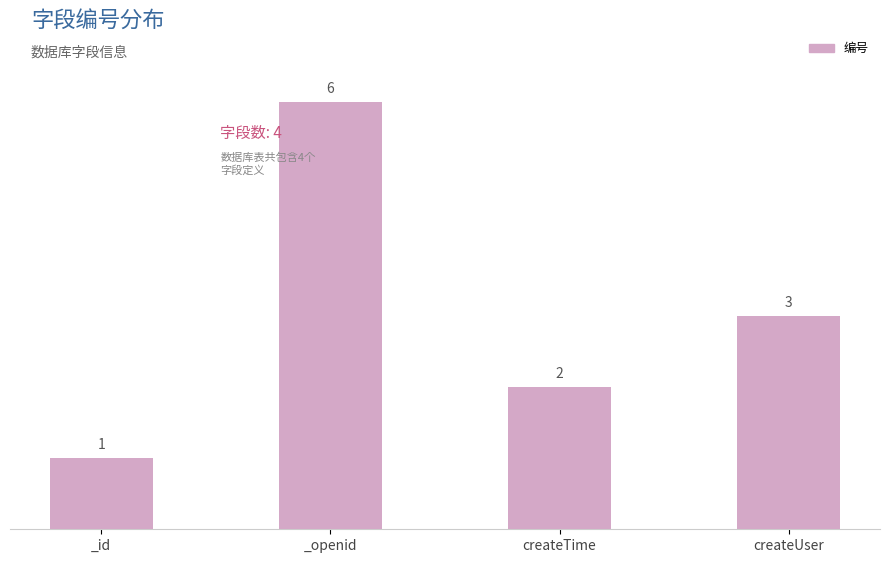

True or false: the data shows 2 at createTime.

True